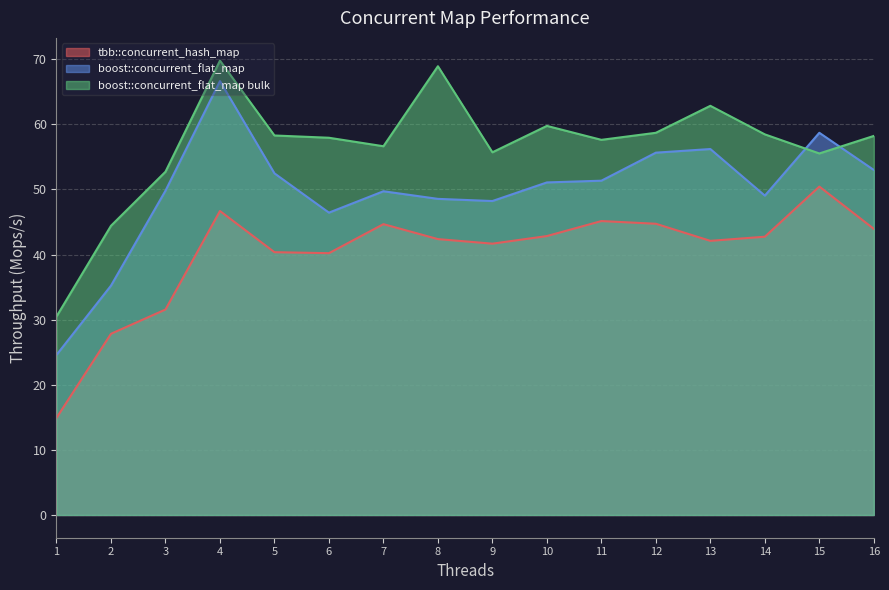

Which series has the largest total across all categories?

boost::concurrent_flat_map bulk